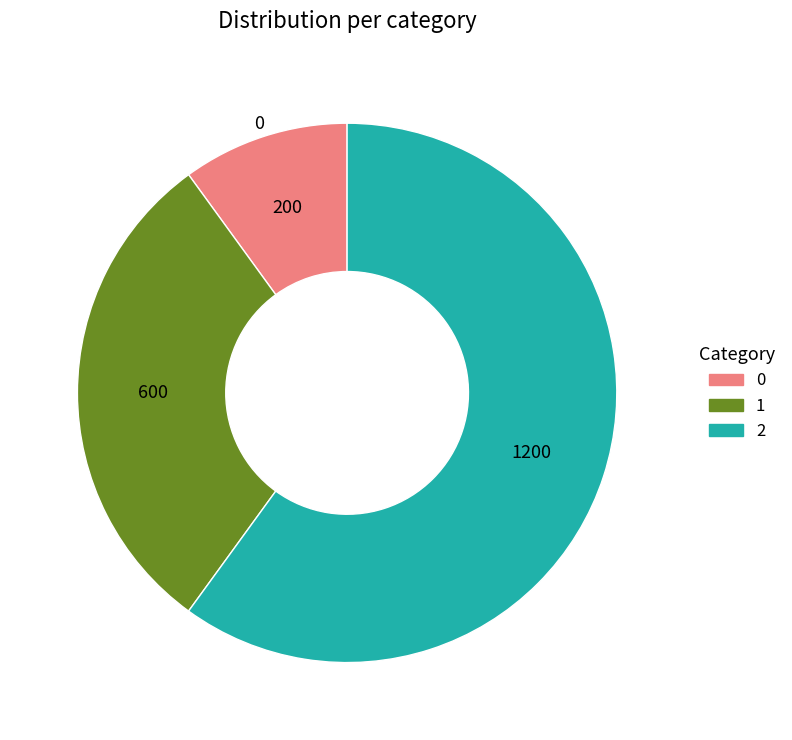

Do 2 and 1 together represent more than half of the pie?

Yes